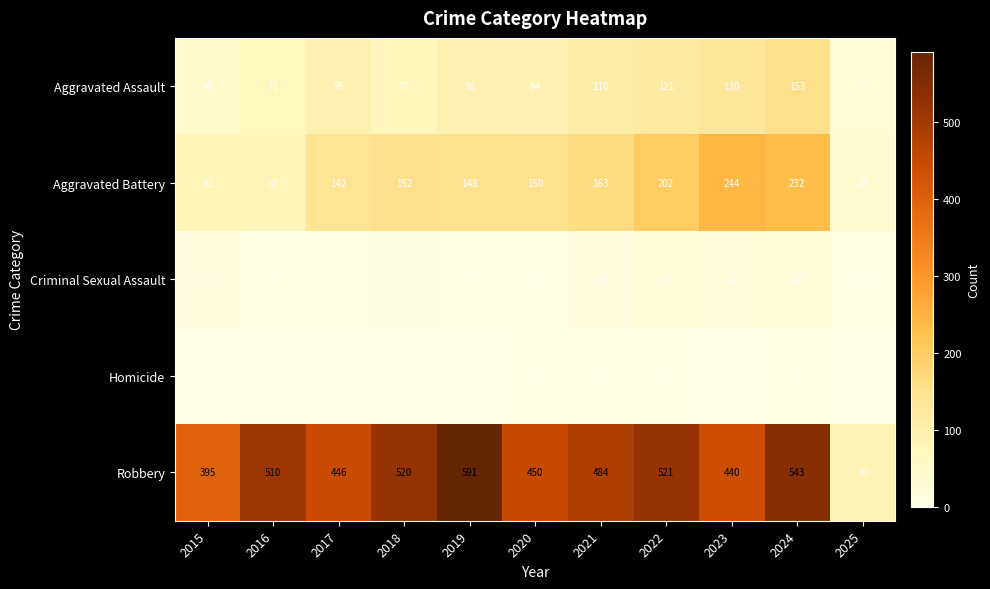

What is the maximum value shown in the chart?

591